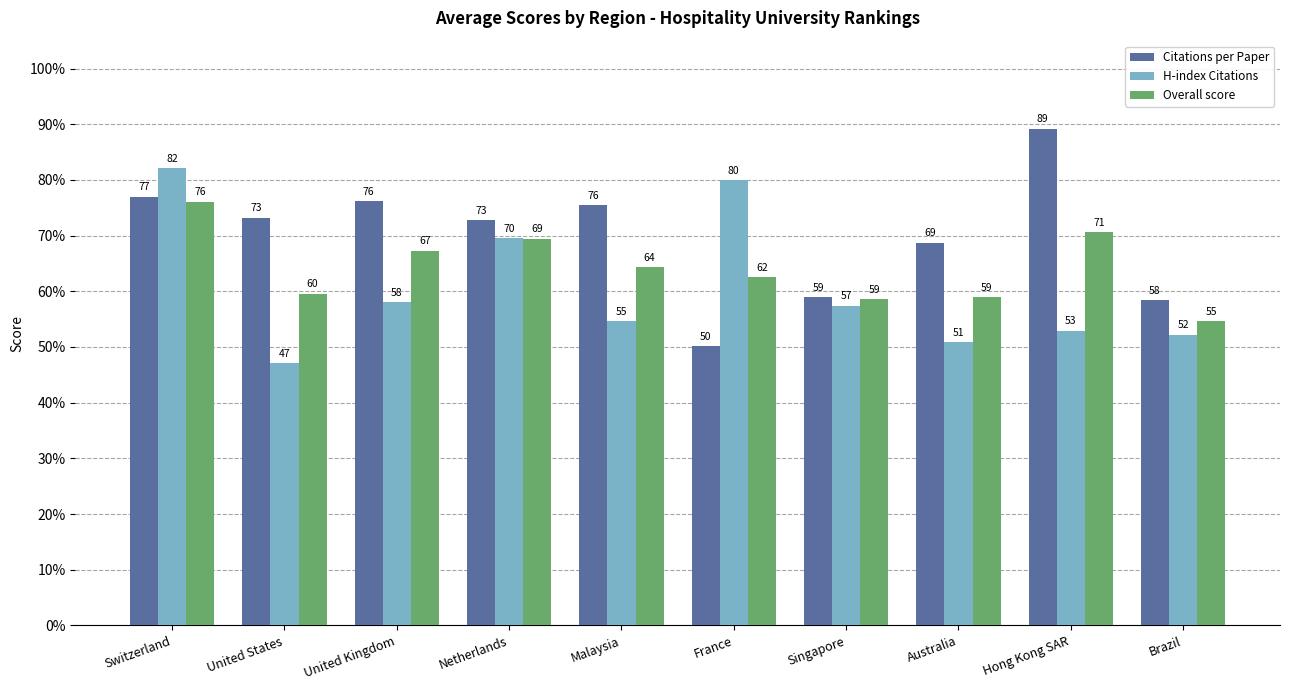

At Switzerland, list the series in order from smallest to largest.

Overall score, Citations per Paper, H-index Citations